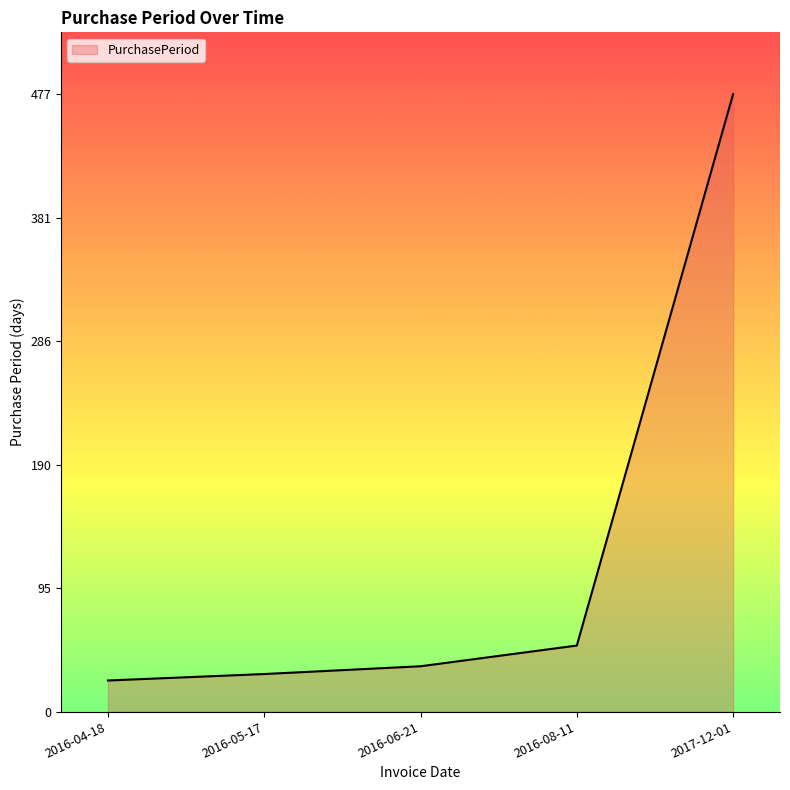

Read the value at 2016-04-18, to the nearest 5.

25